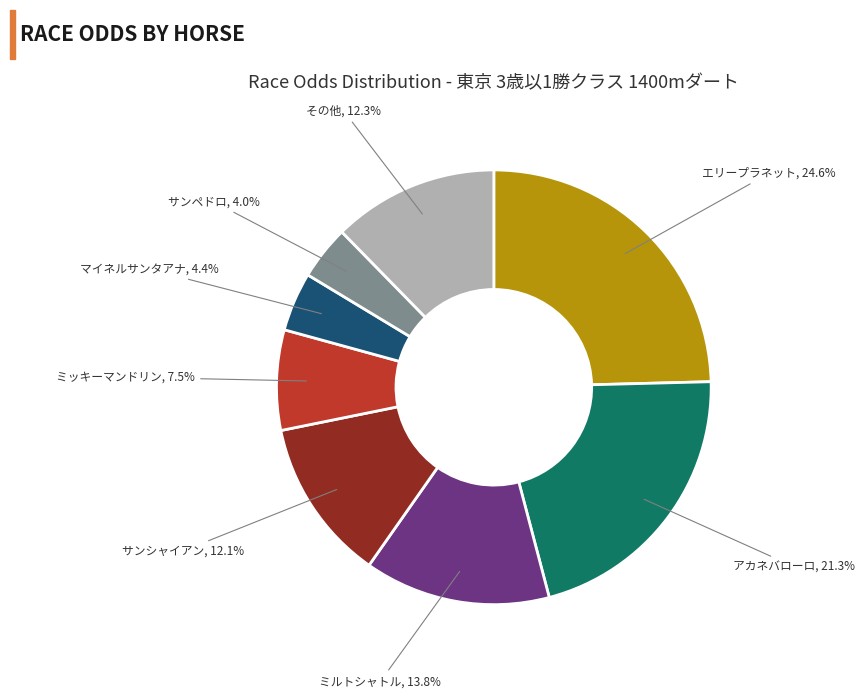

Count the number of slices in the pie.

8